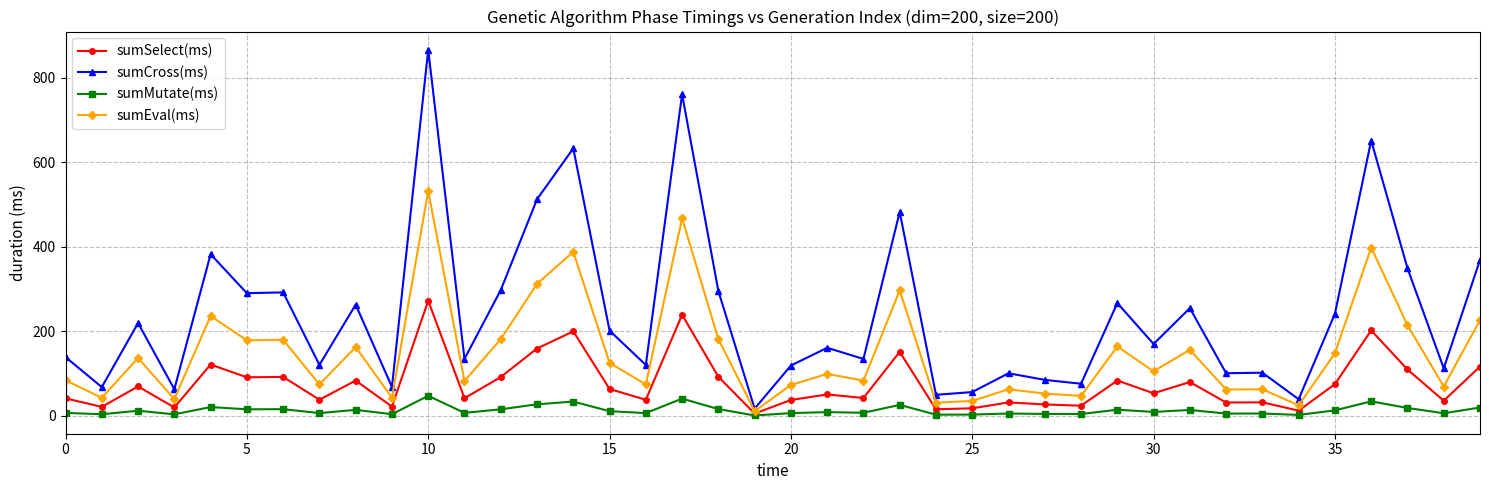

What is the value of the sumSelect(ms) point at the 8th from the left?

38.1